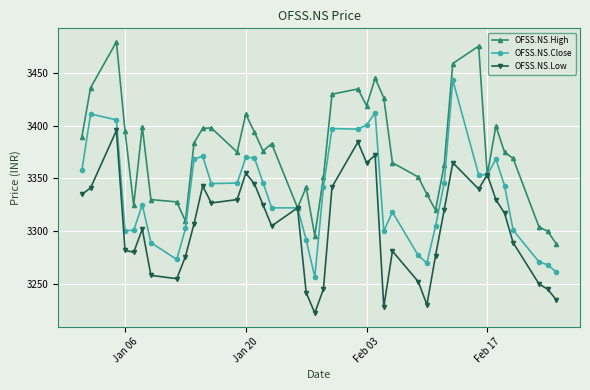

Which series has the largest total across all categories?

OFSS.NS.High